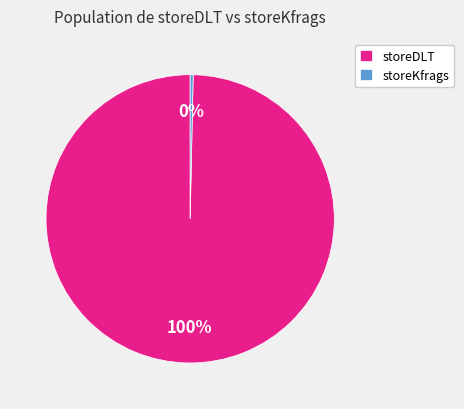

To the nearest percent, what is the average slice percentage?

50%